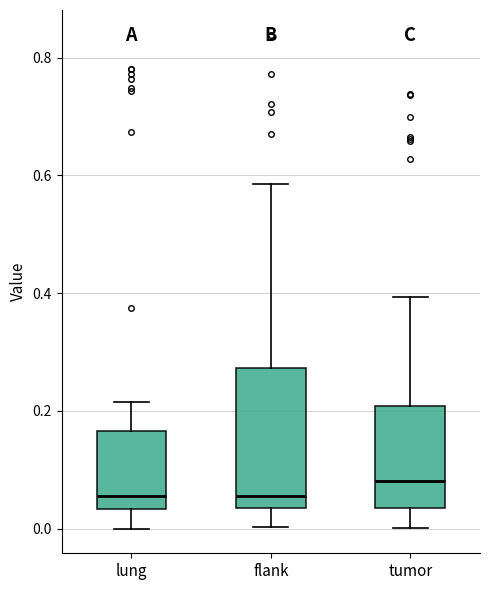

Reading left to right, read every box against the y-axis: the position of its median line, the range the box covers, and the ends of its whiskers. The values are not printed on the chart, so give them approximately, as read against the axis.

lung: median 0.06, box 0.04 to 0.16, whiskers 0.00 to 0.22
flank: median 0.06, box 0.04 to 0.28, whiskers 0.00 to 0.58
tumor: median 0.08, box 0.04 to 0.20, whiskers 0.00 to 0.40